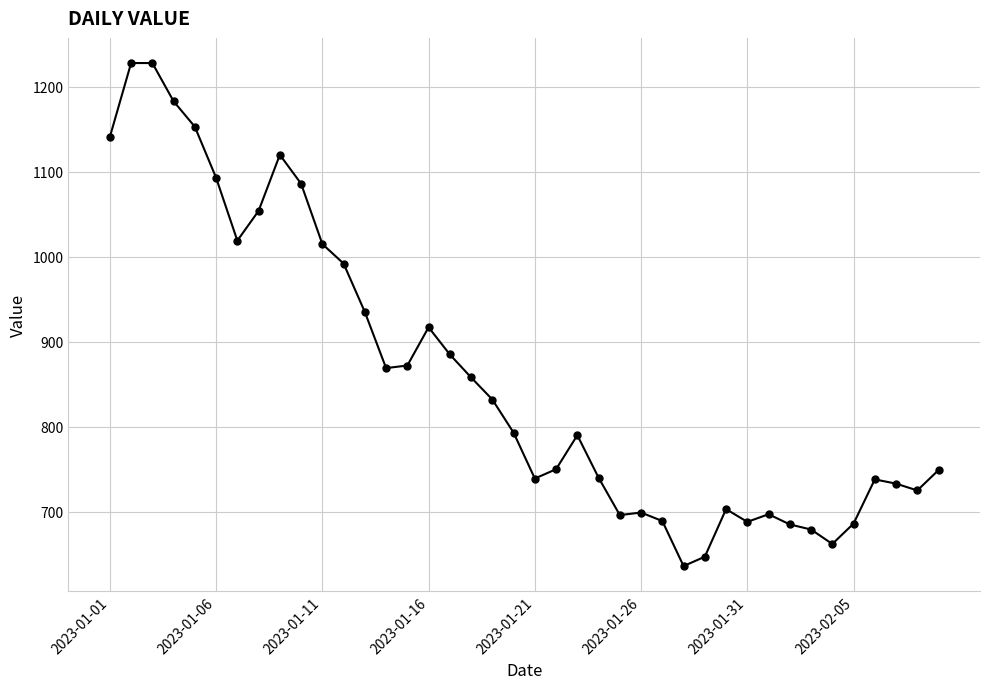

What is the difference between the maximum and second lowest values?

581